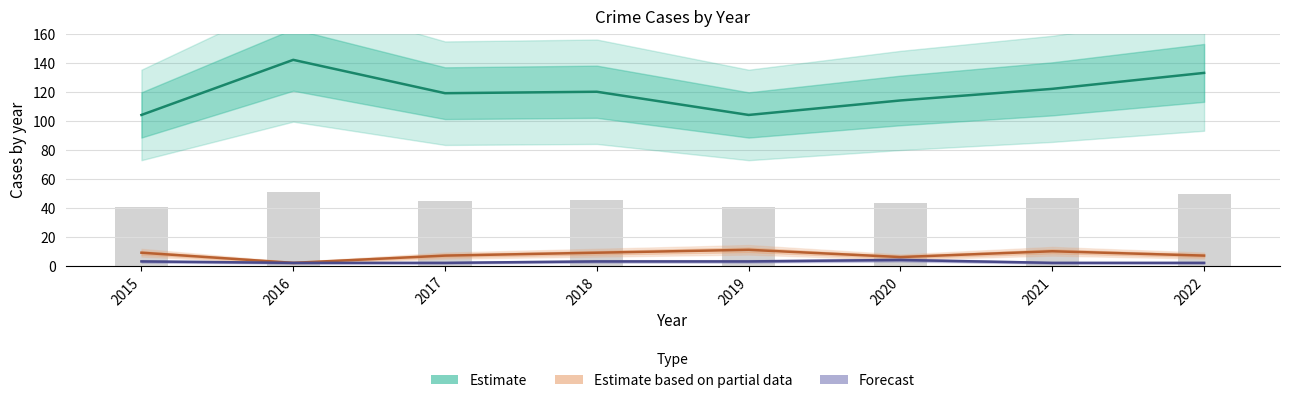

What is the total value across all series at 2018?

132